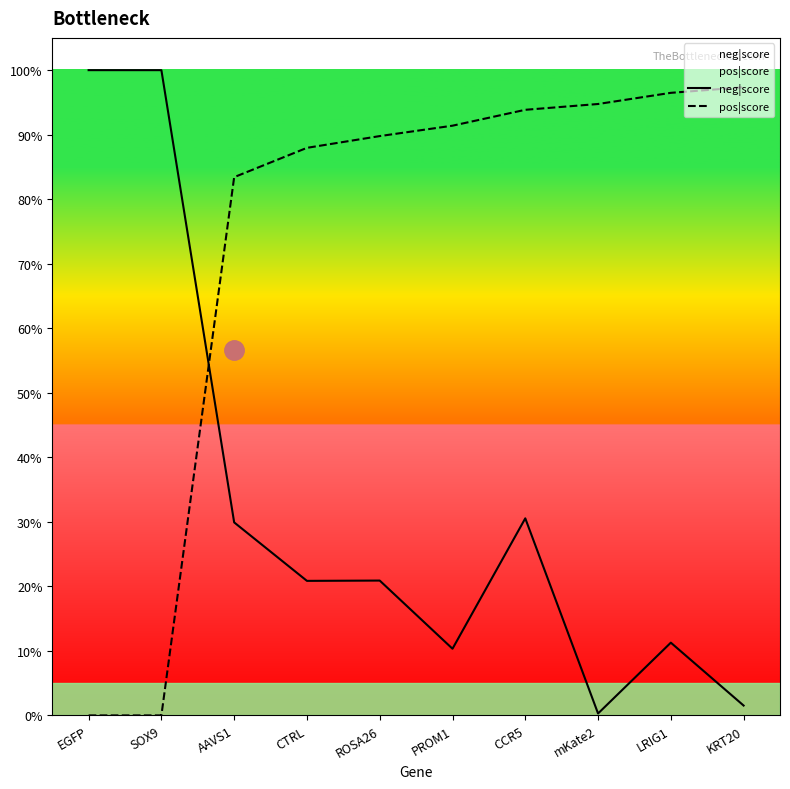

How many intersections are there between neg|score and pos|score?

1